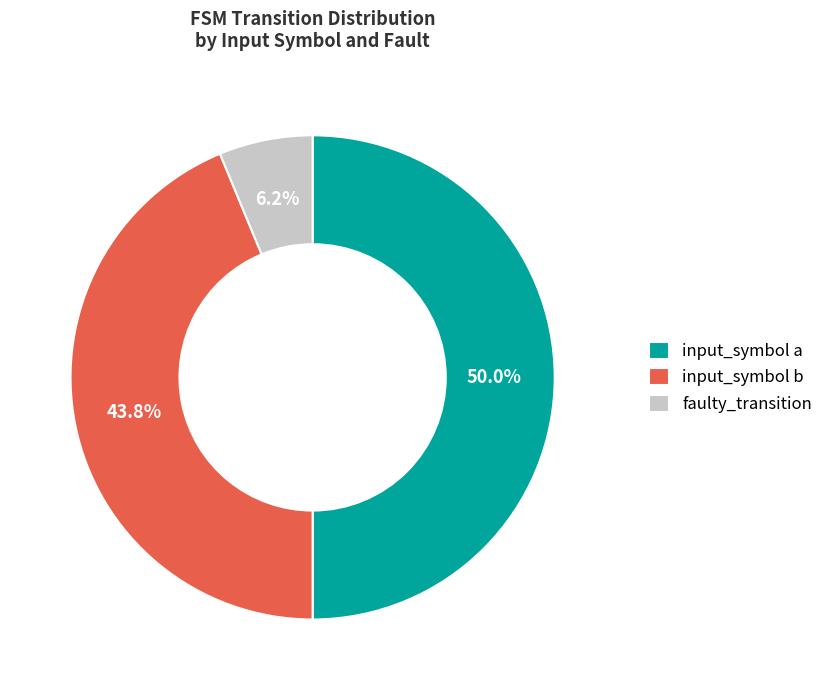

Is it true that faulty_transition is 6% of the pie?

True